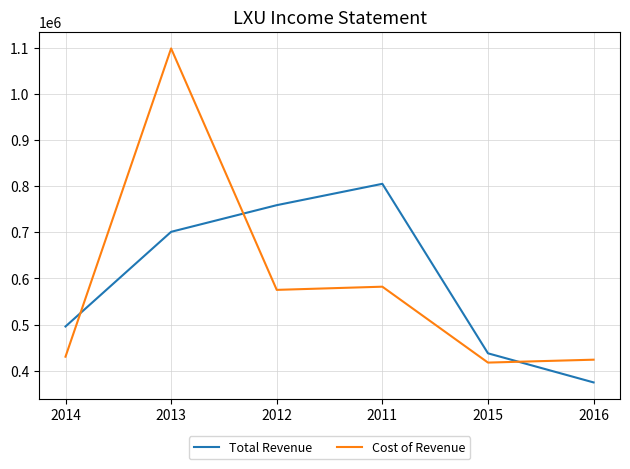

What position from the left is 2016?

6